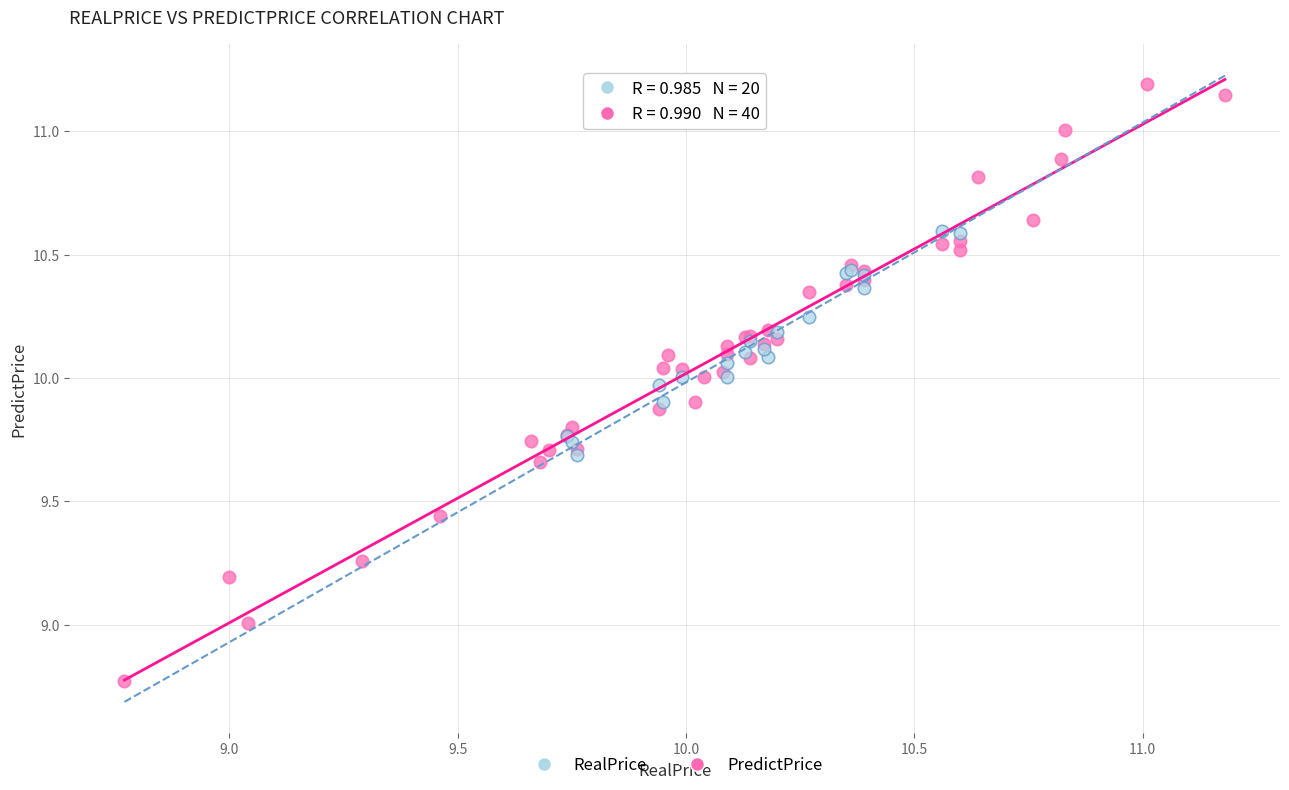

Which series contains the lowest Y value?

PredictPrice